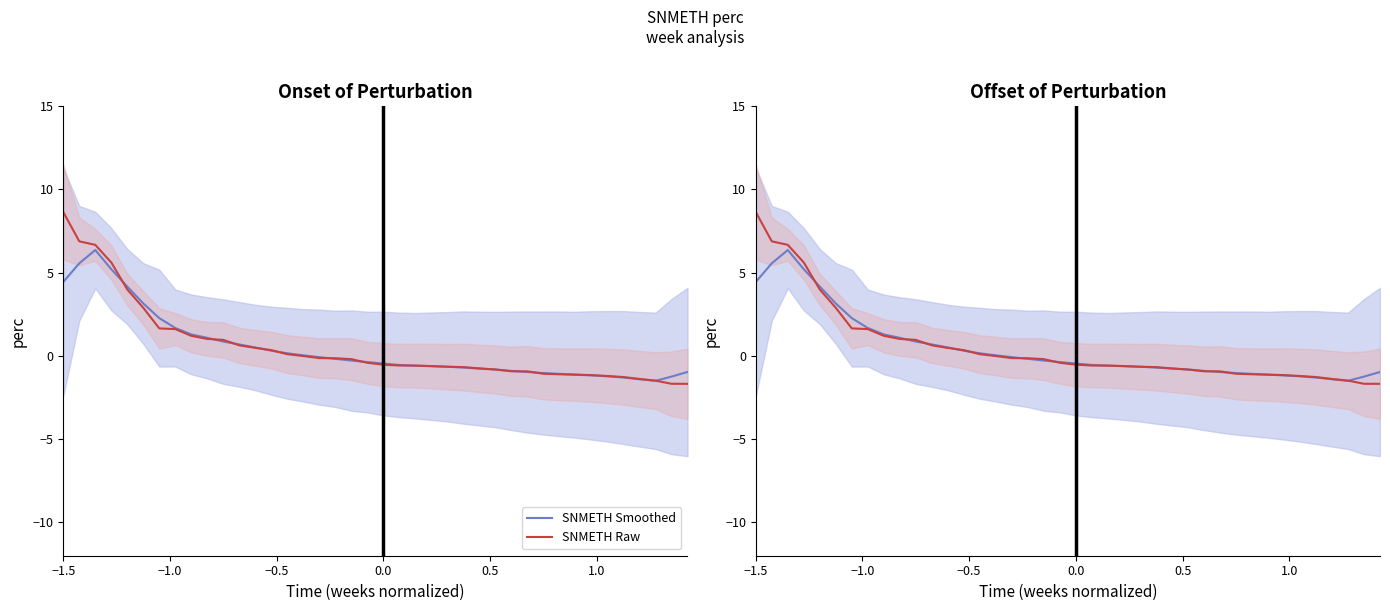

Rank the series by their maximum value, from lowest to highest.

SNMETH Smoothed, SNMETH Raw